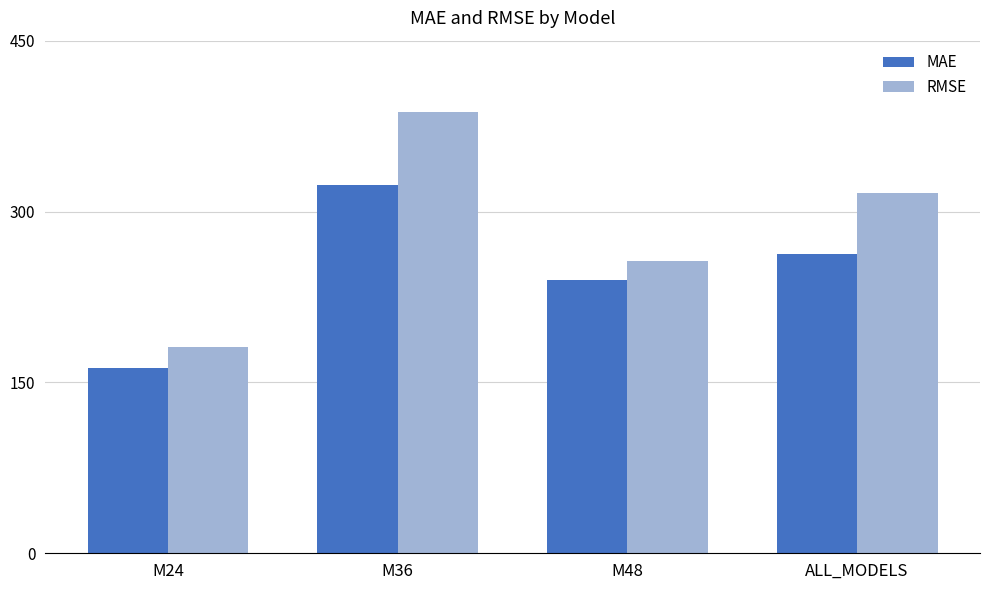

Are the bars horizontal?

No